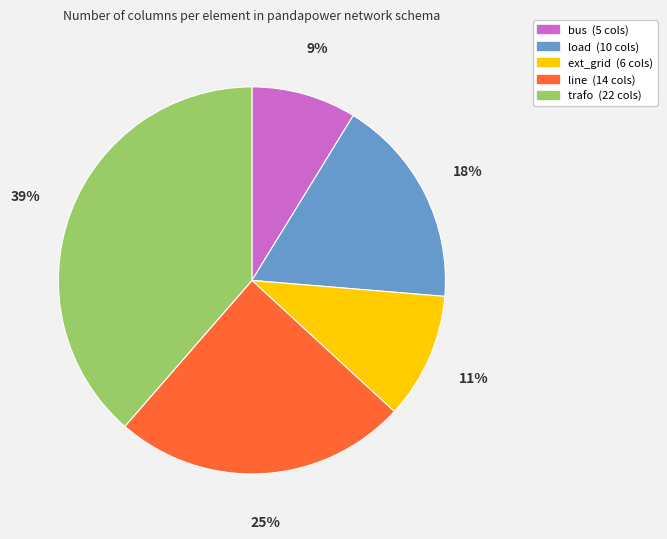

Does line represent more than half of the total?

No